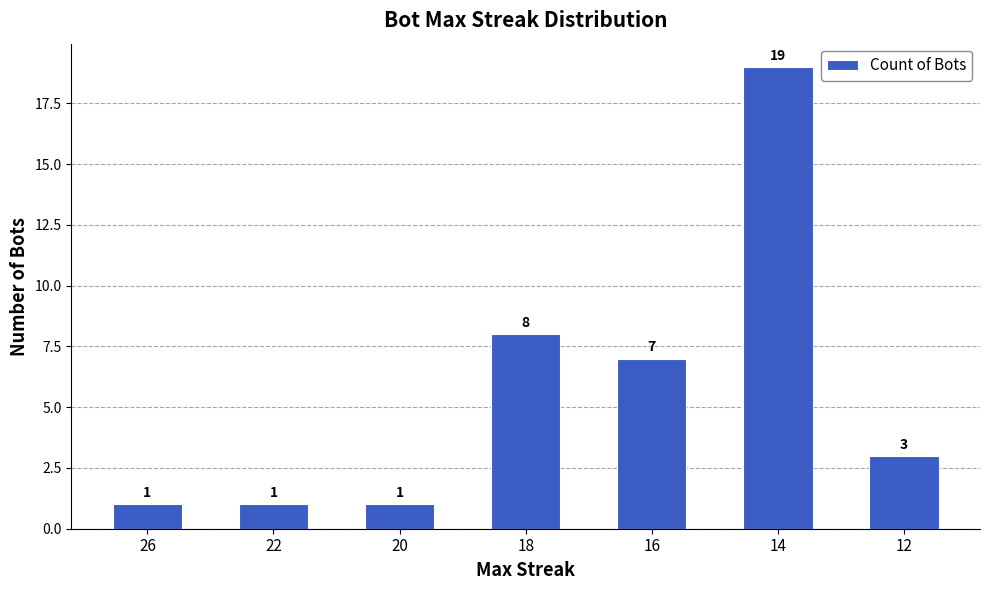

Reading right to left, transcribe all the data shown in this chart.

12=3	14=19	16=7	18=8	20=1	22=1	26=1